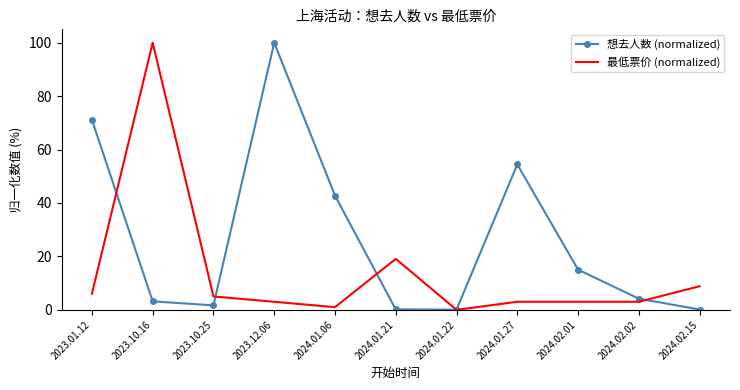

What position from the left is 2024.02.01?

9